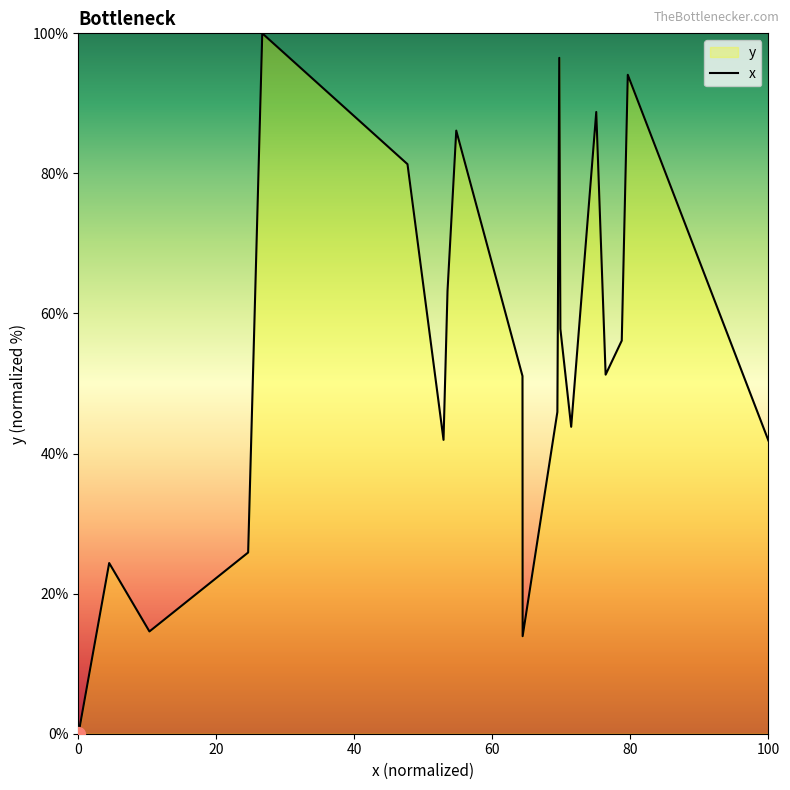

What is the difference between the maximum and minimum values?

100.0